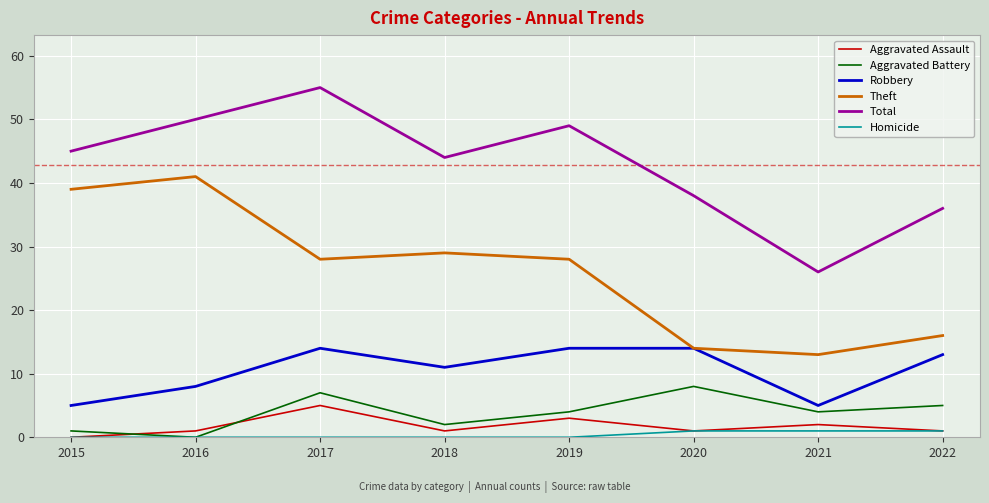

At which label is Total closest to 40?

2020